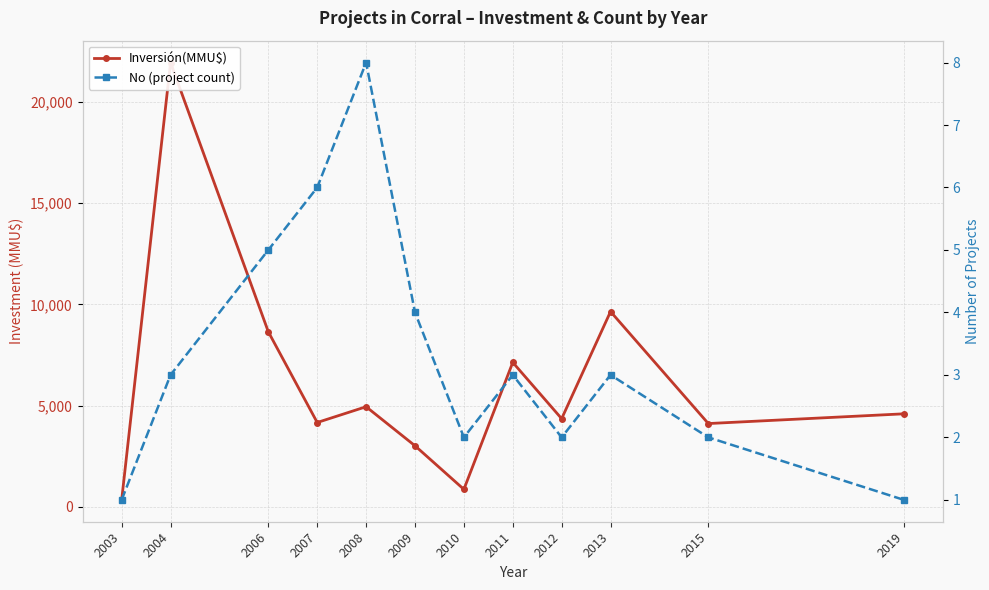

At which label does No (project count) first exceed 3?

2006